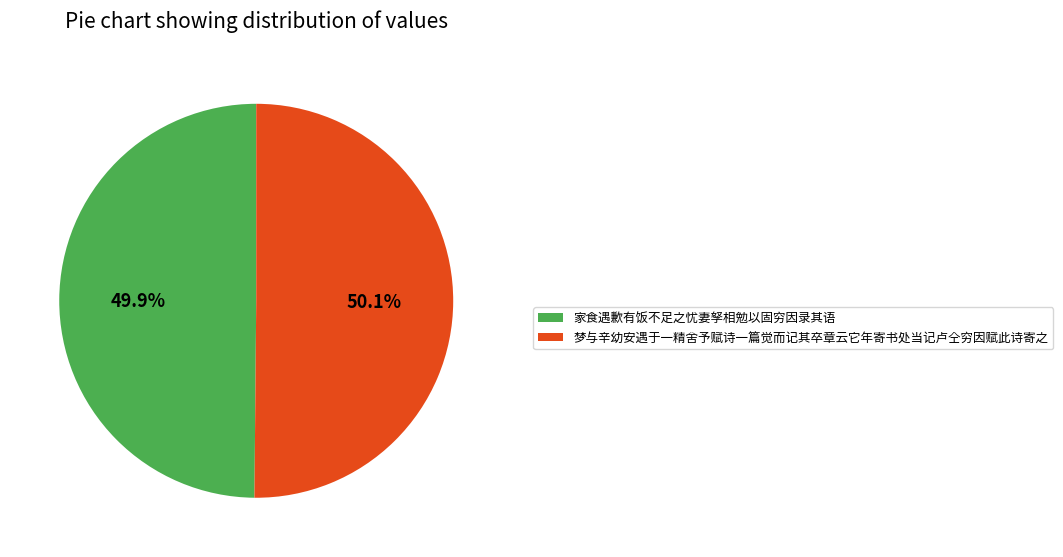

To the nearest percent, what is the average slice percentage?

50%